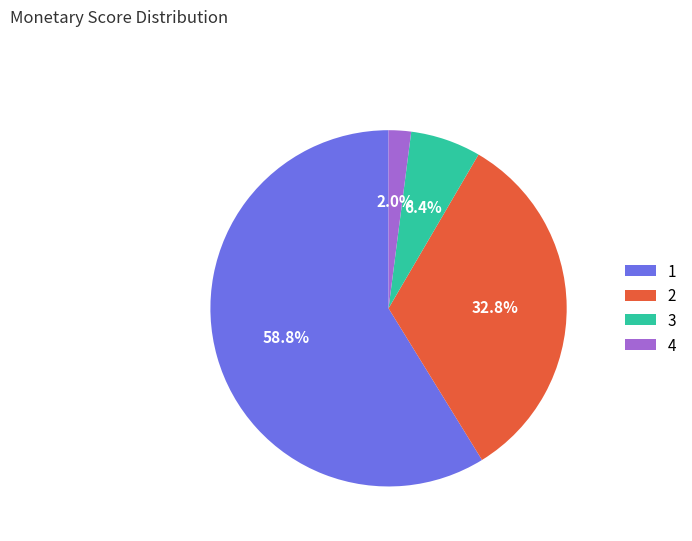

To the nearest percent, what is the difference between the largest and smallest slice percentages?

57%